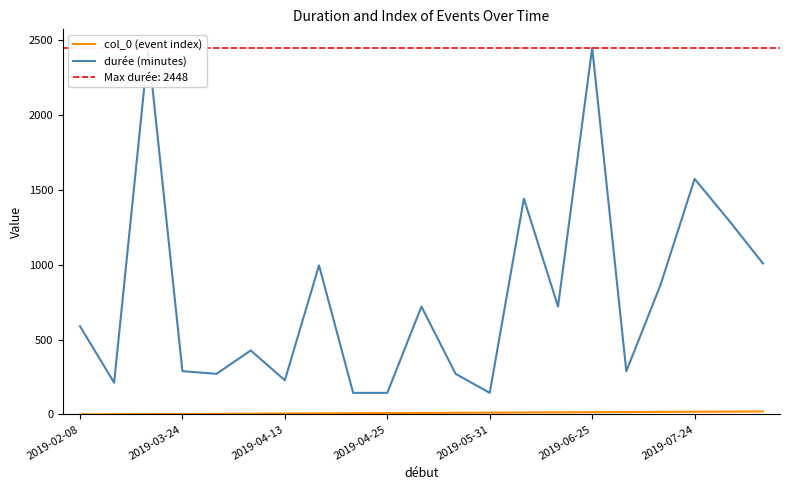

Is this an area chart (filled region under the line)?

No